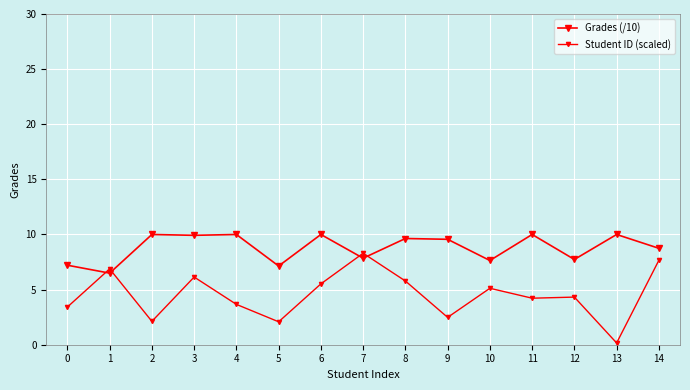

At which category is the sum across all series the highest?

14